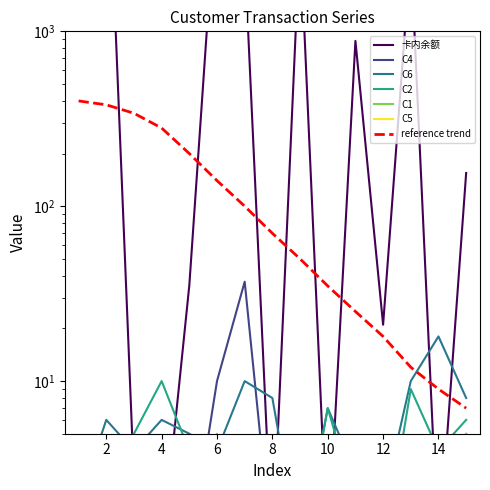

Where is C2 nearest to the value 5?

3